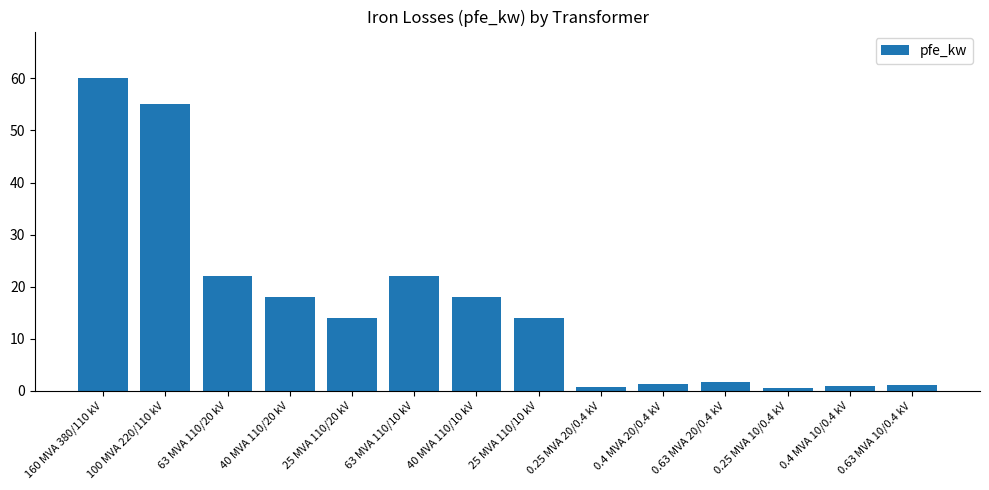

How many distinct data groups are displayed?

1